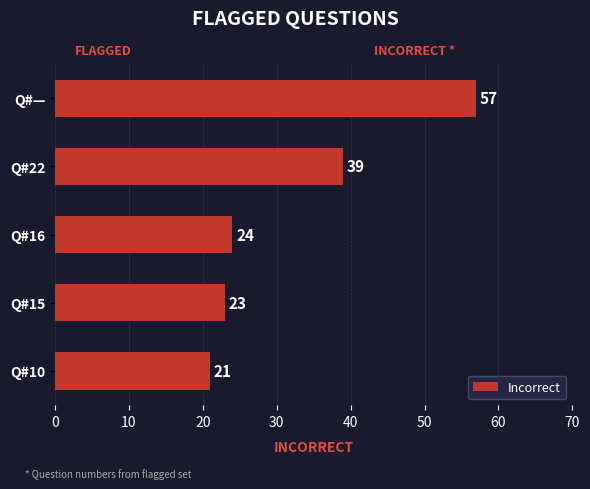

Count the number of data series in this chart.

1